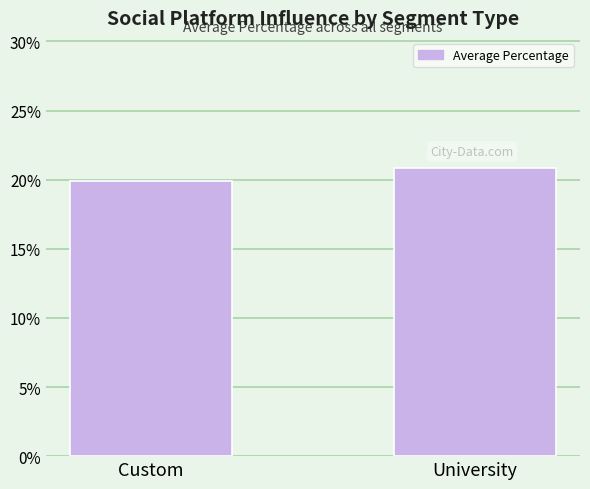

True or false: the data shows 0.3 at Custom.

False